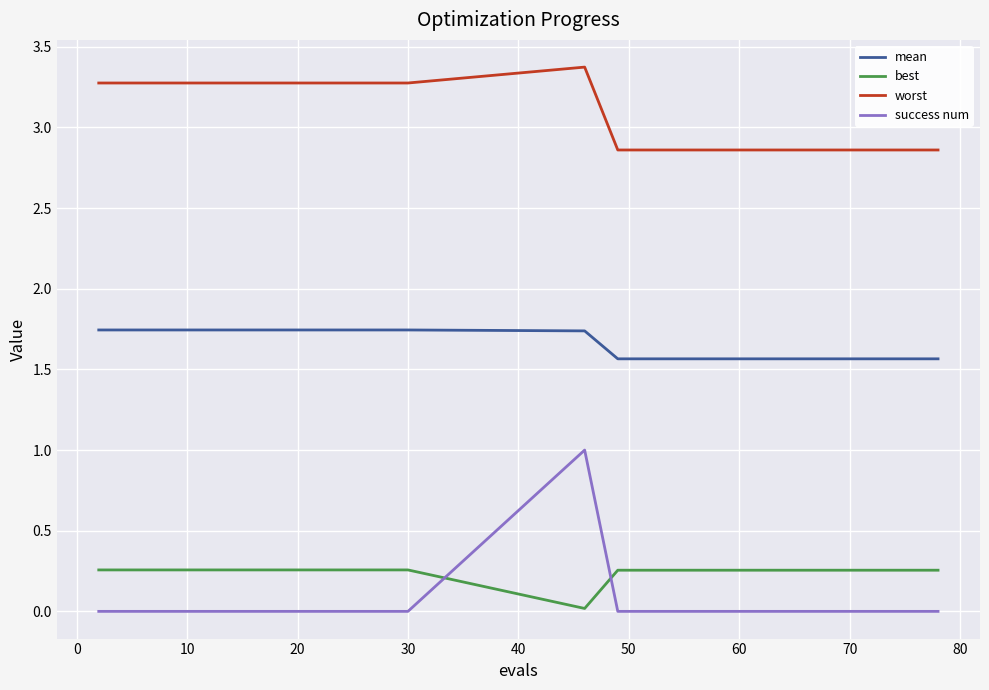

True or false: best and mean cross at least once.

False